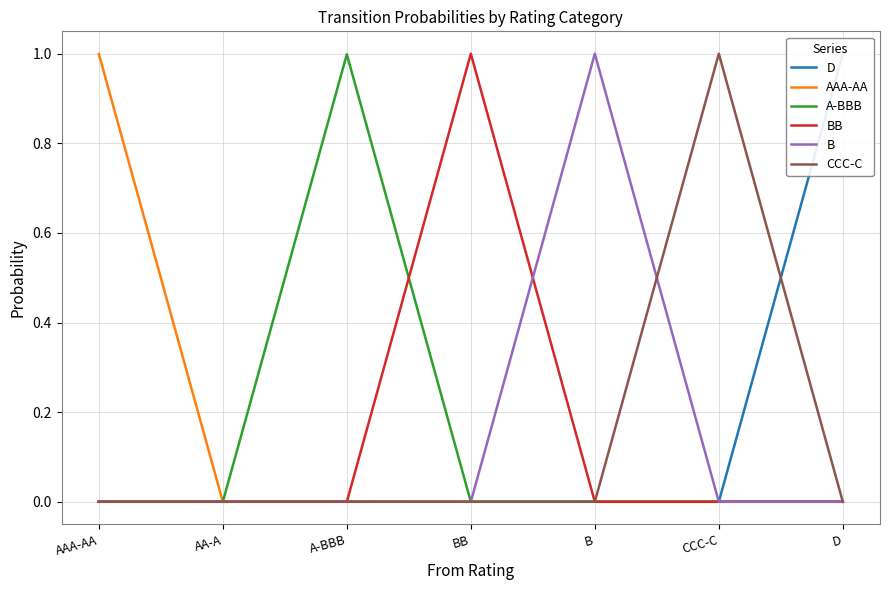

True or false: A-BBB has a value of 0.0 at CCC-C.

True